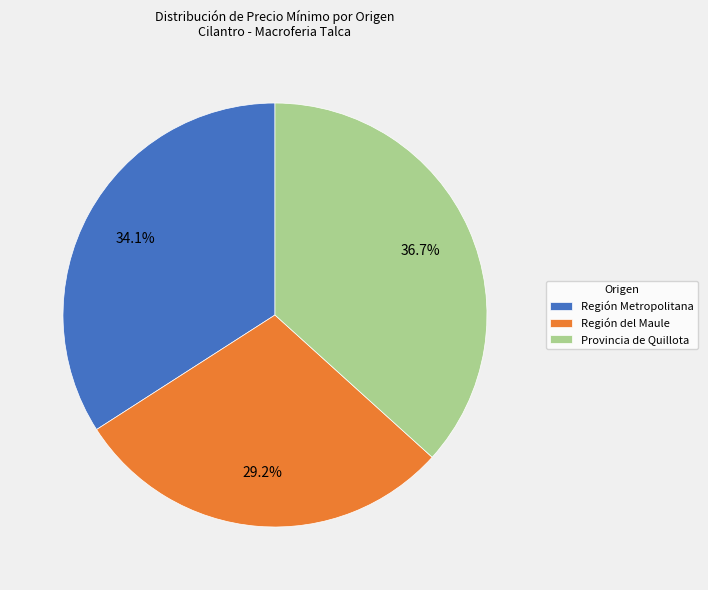

Does any single category account for the majority?

No